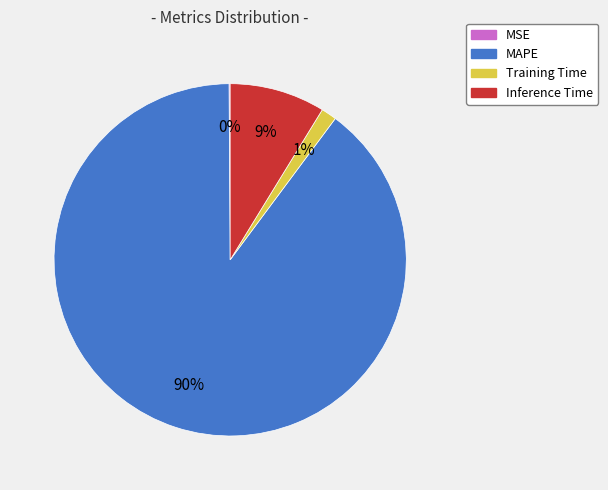

To the nearest percent, what is the average slice percentage?

25%